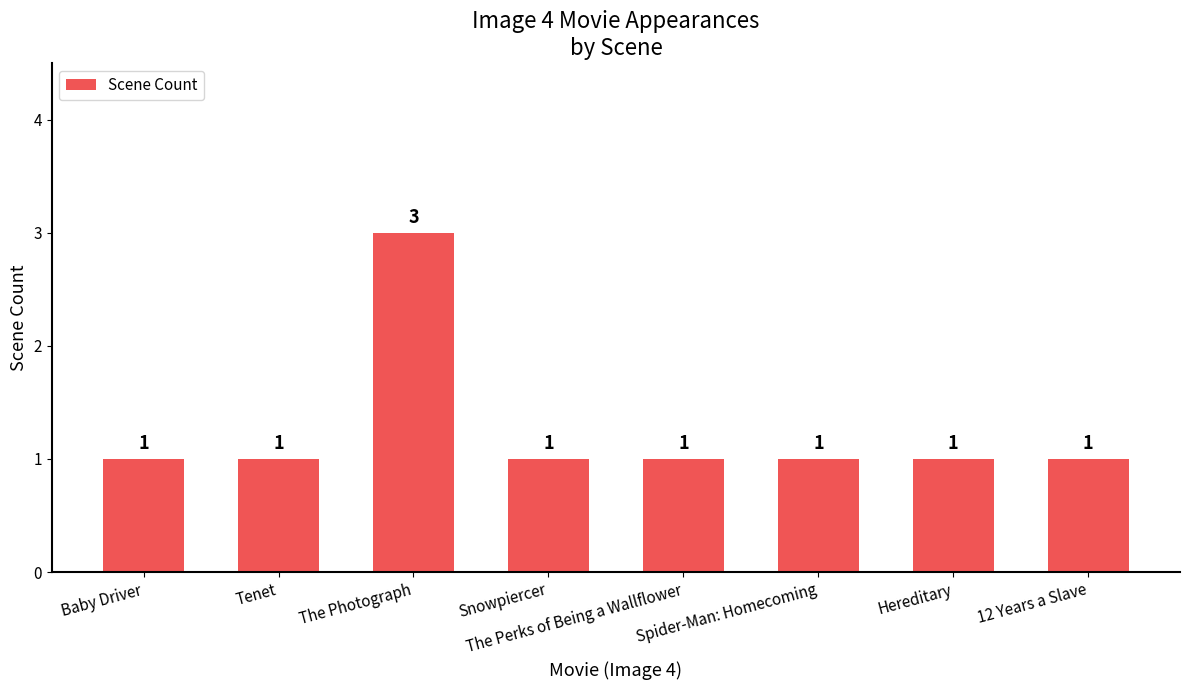

Count the values in the range 1 to 2.

7